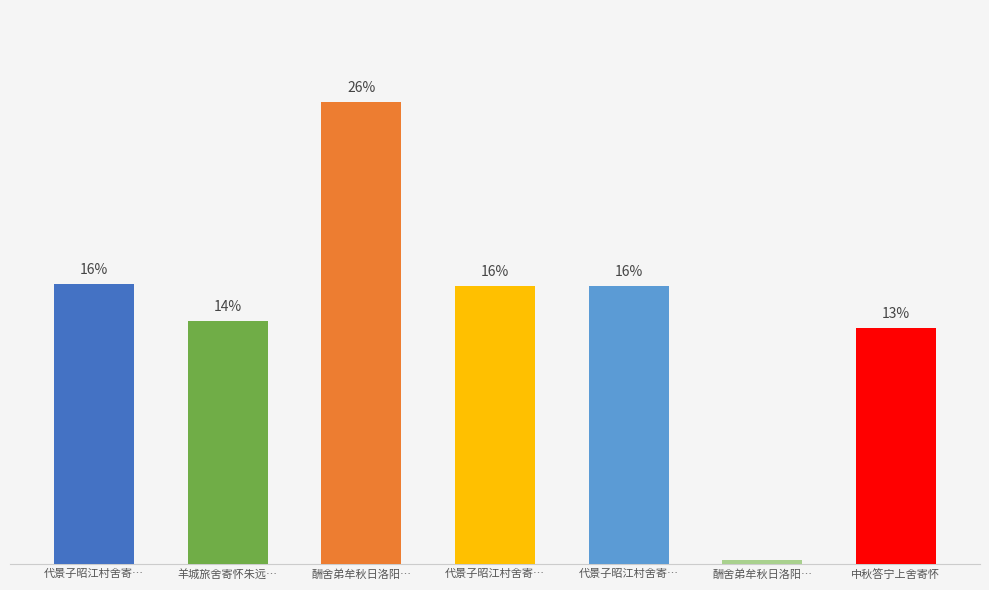

What is the difference between the maximum and second lowest values?

12.7